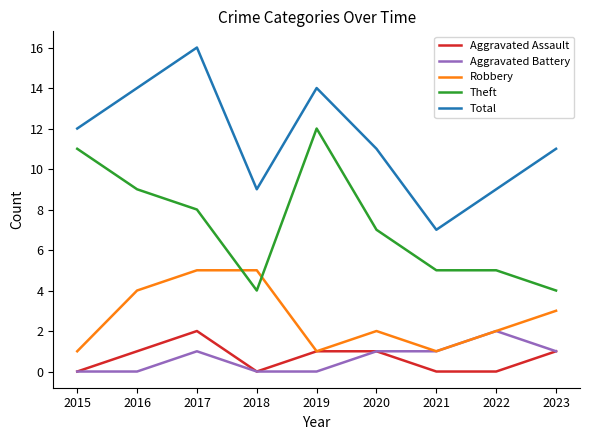

Rank the series at 2016 from highest to lowest value.

Total, Theft, Robbery, Aggravated Assault, Aggravated Battery